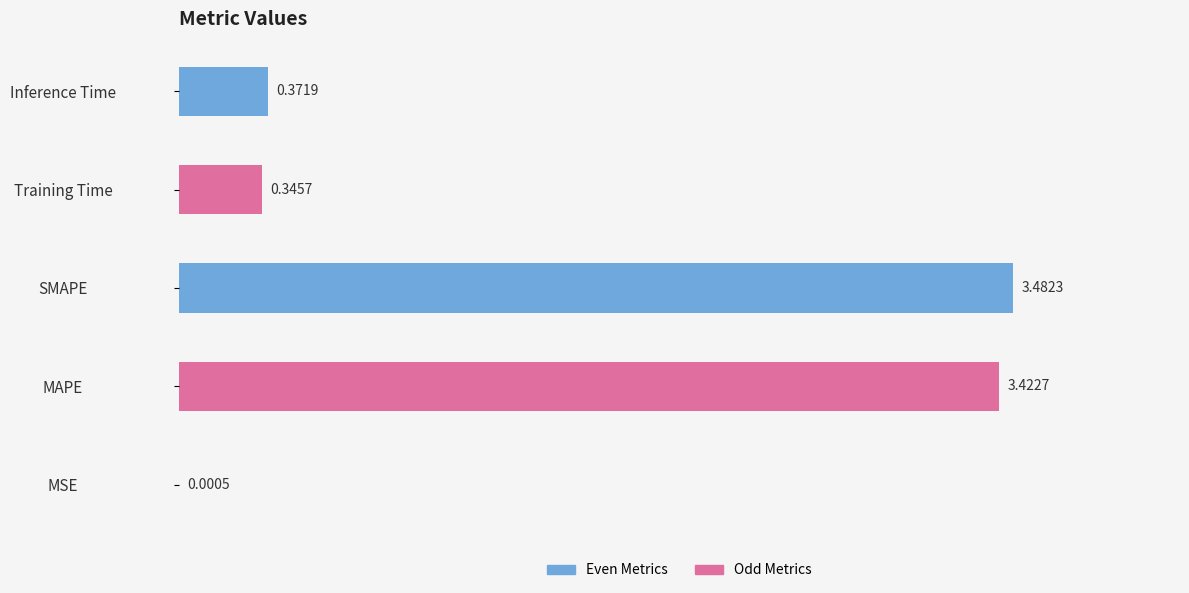

Which label corresponds to the largest value in the chart?

SMAPE